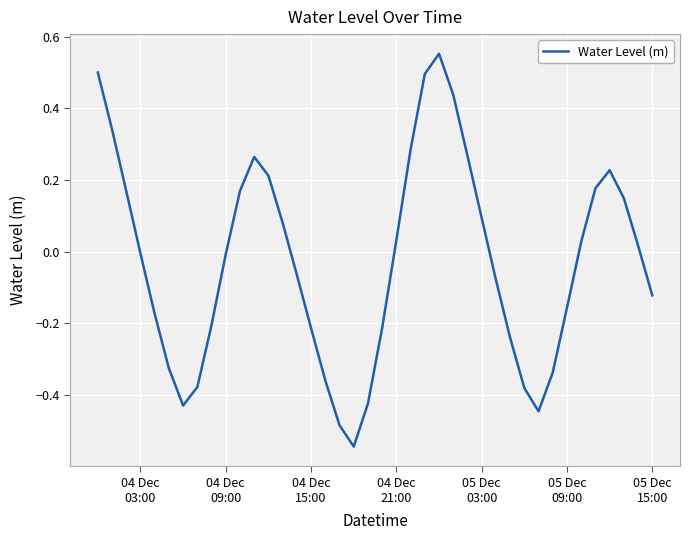

What is the difference between the maximum and minimum values?

1.1